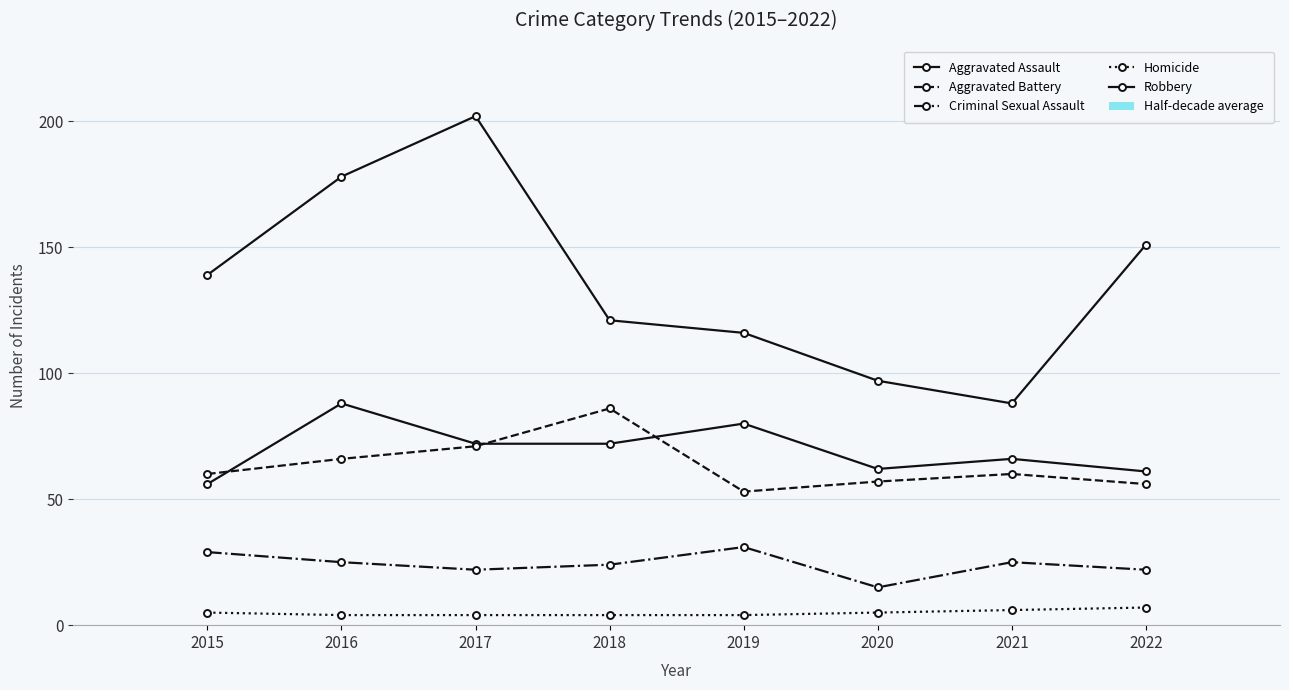

List the series in order of their peak value, lowest first.

Homicide, Criminal Sexual Assault, Aggravated Battery, Aggravated Assault, Robbery